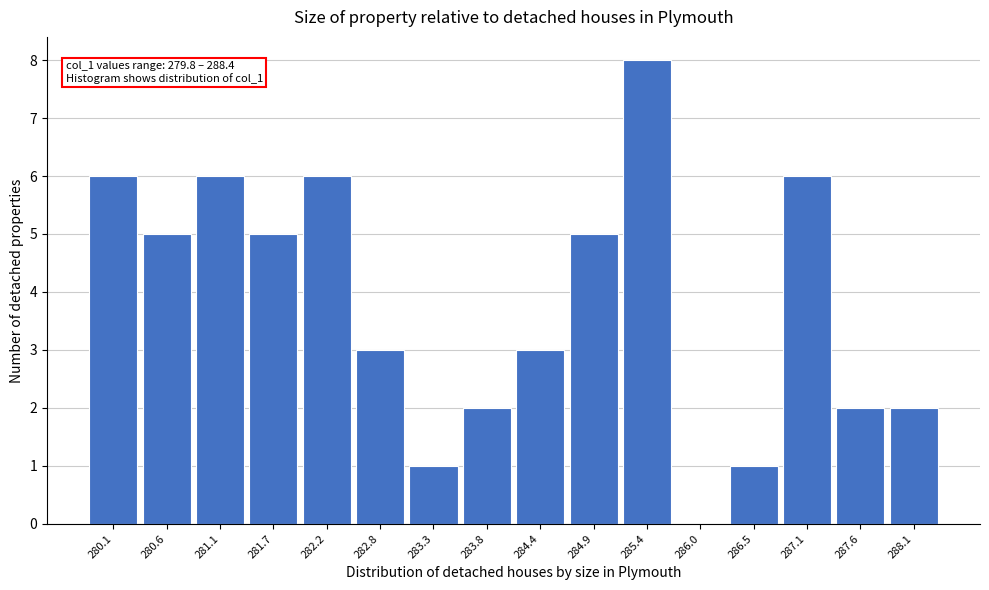

Over which range of the x-axis is the bar tallest?

285.2 to 285.7